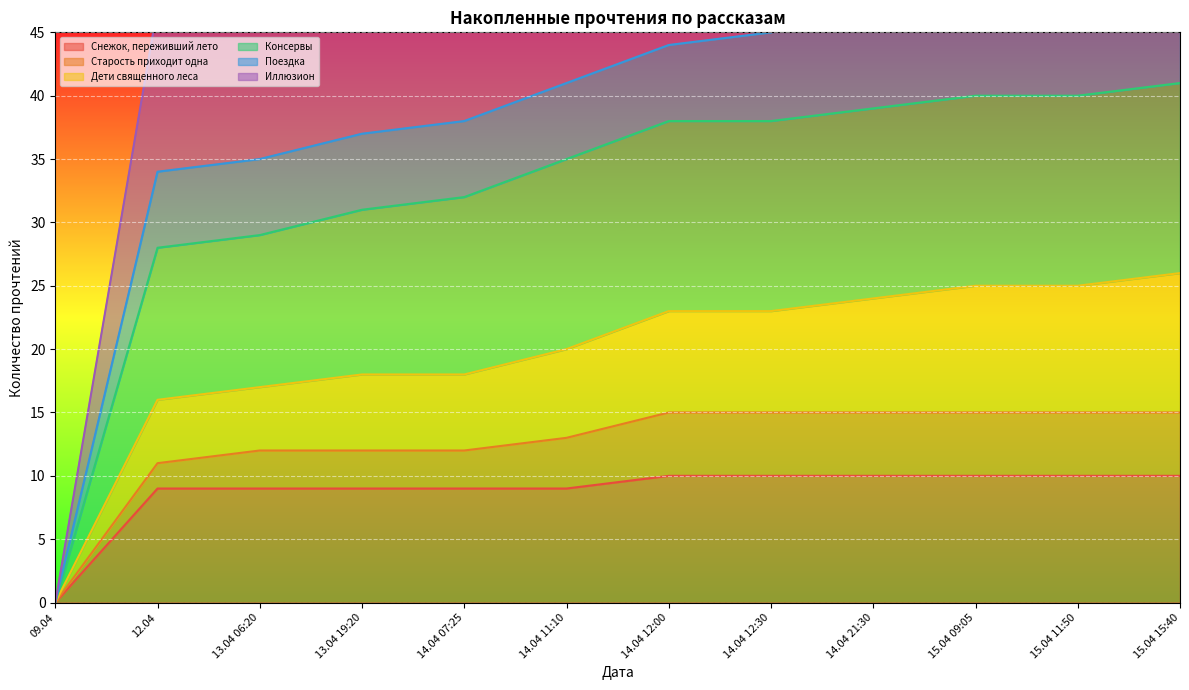

What is the difference between the second highest and second lowest values in the Снежок, переживший лето series?

1